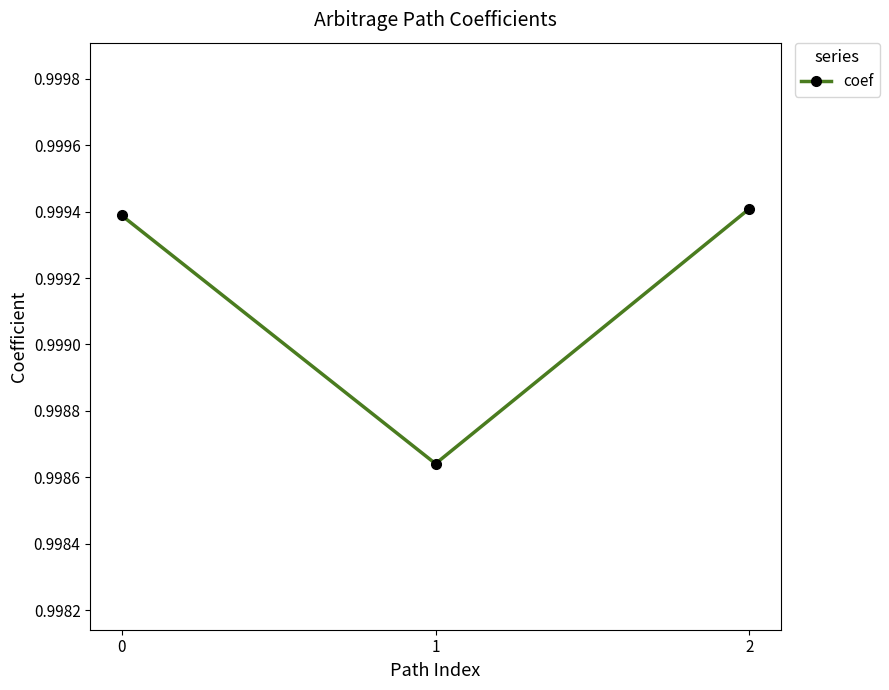

Count the values in the range 0 to 1.

3